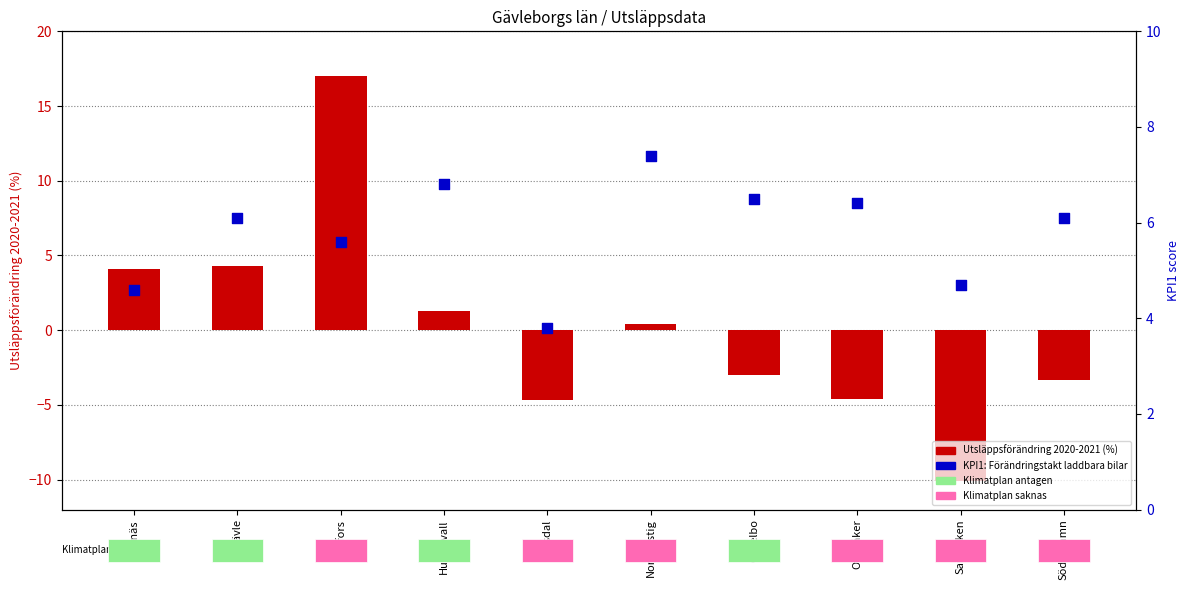

Is the value of KPI1: Förändringstakt andel laddbara bilar at Hudiksvall greater than the value of Utsläppsförändring 2020-2021 (%) at Söderhamn?

Yes